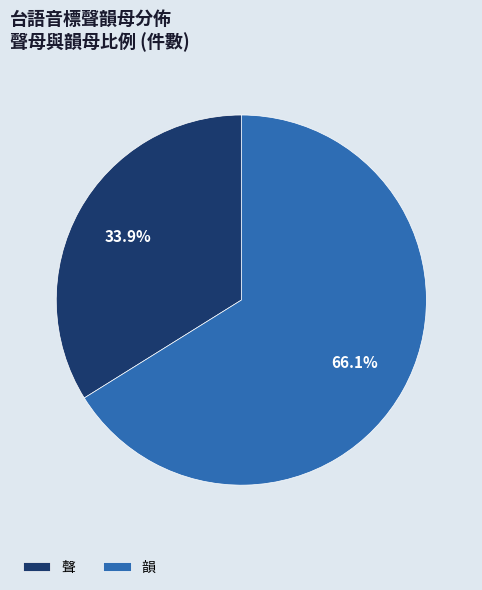

Which slice represents more than half of the pie?

韻